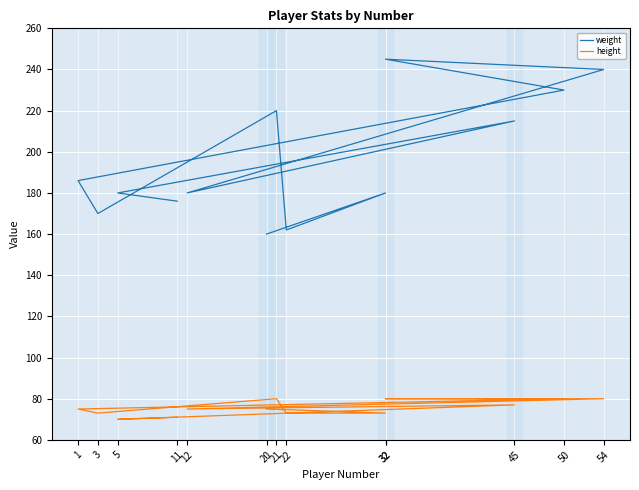

How many data points in weight are above 180?

6